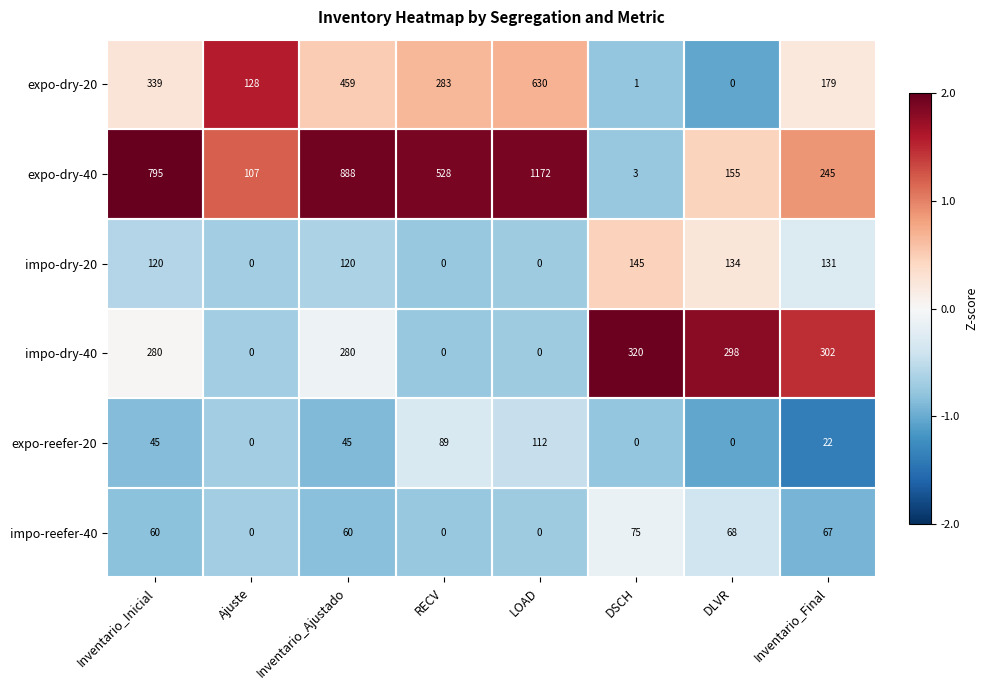

What is the difference between the maximum and minimum values in the impo-dry-40 series?

320